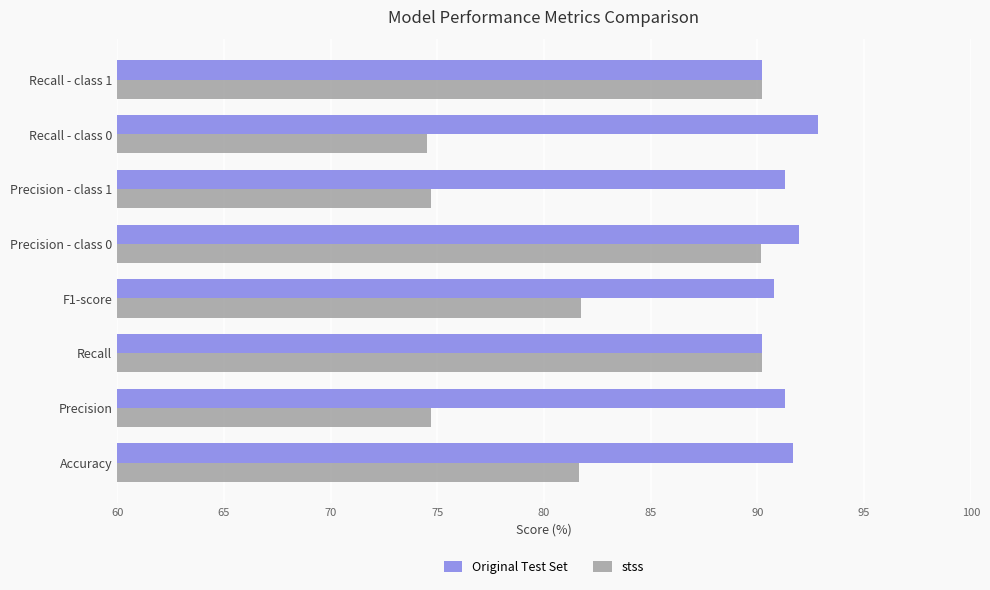

Is it true that Original Test Set equals 131.5 at Recall?

False